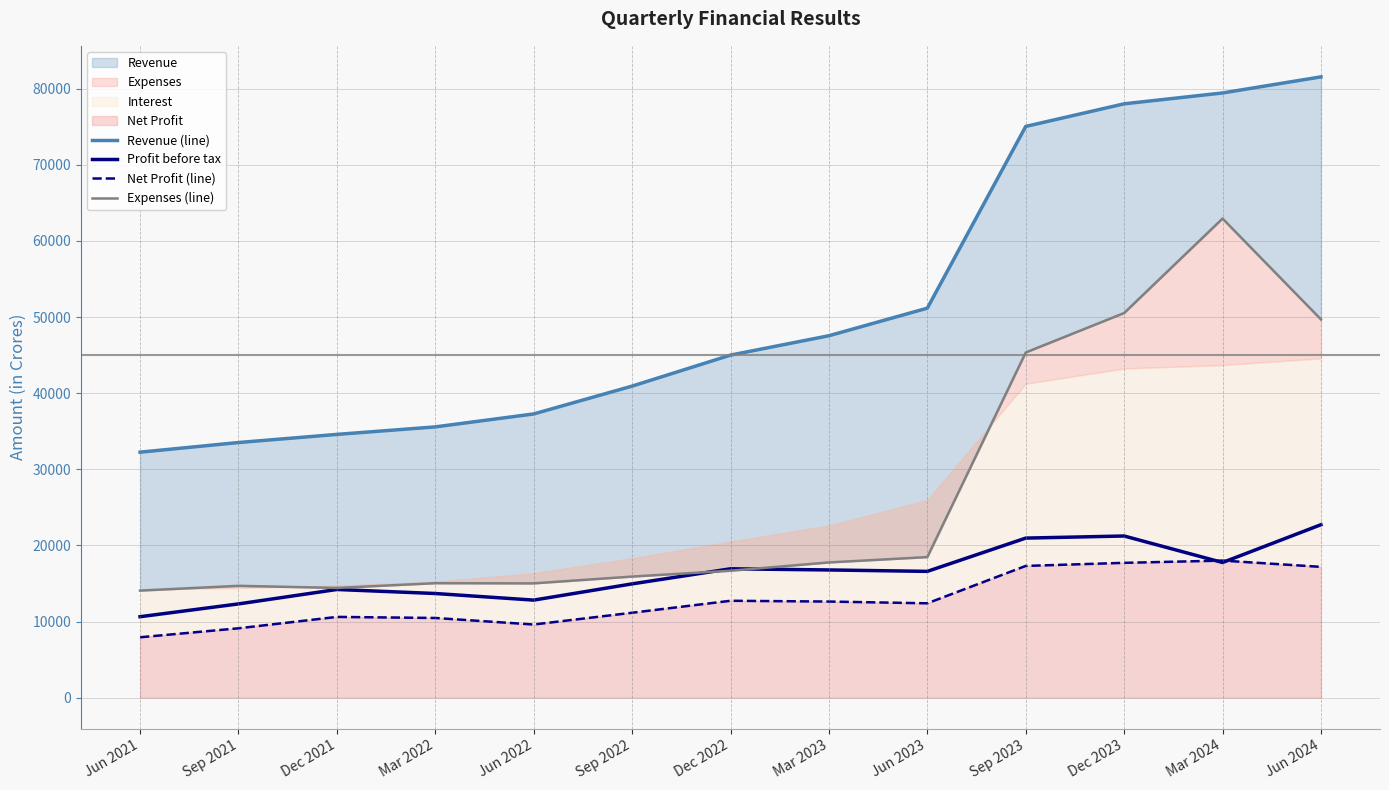

At which label does Expenses (line) first exceed 16682?

Mar 2023